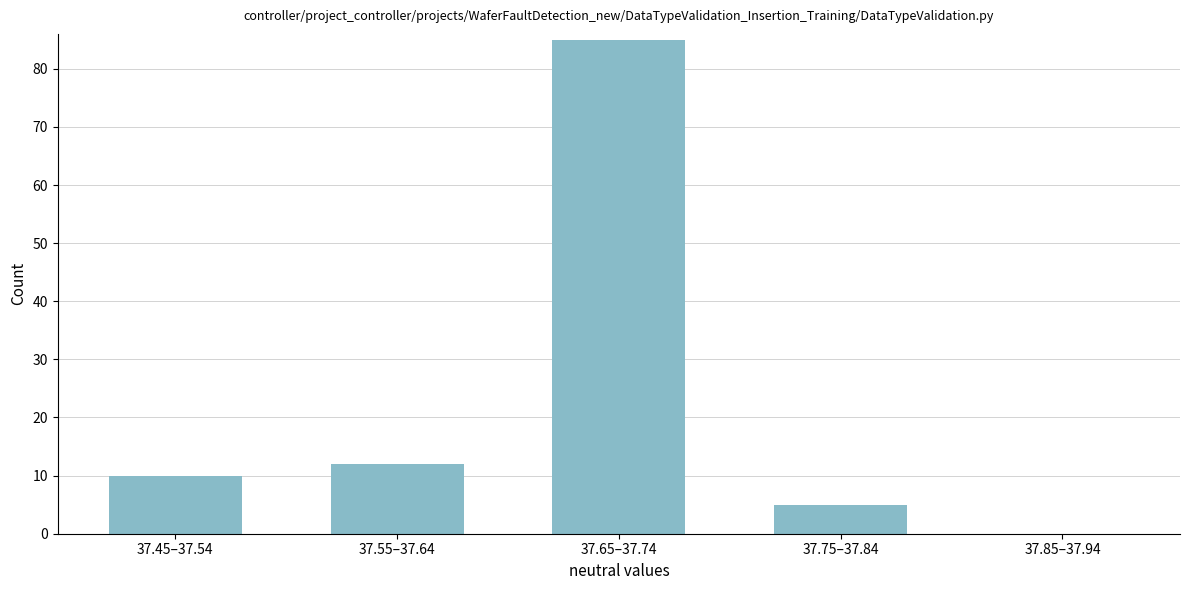

Reading right to left, list all the values displayed in this chart.

37.85–37.94=0	37.75–37.84=5	37.65–37.74=85	37.55–37.64=12	37.45–37.54=10